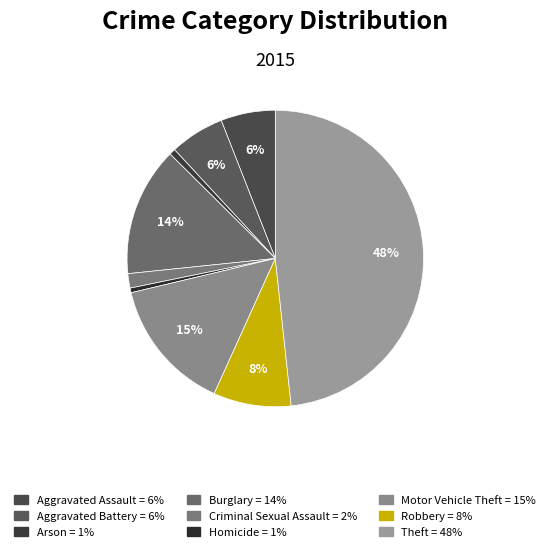

How many slices are in this pie chart?

9